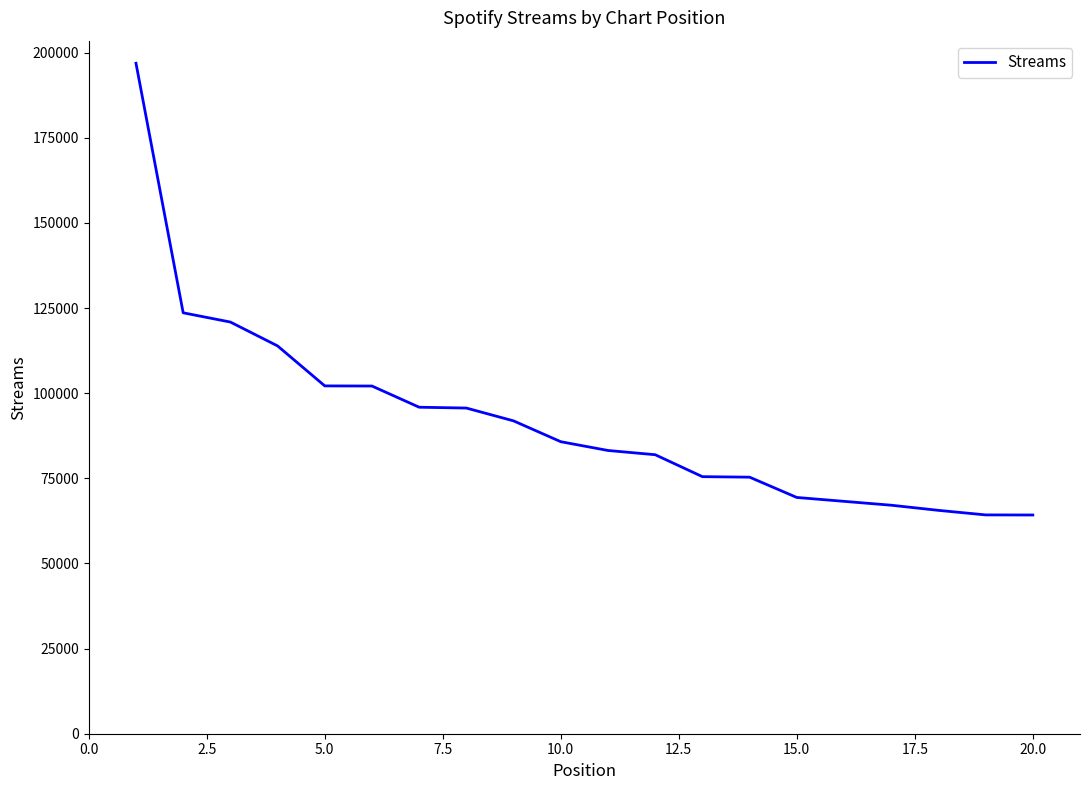

What is the difference between the maximum and minimum values?

132665